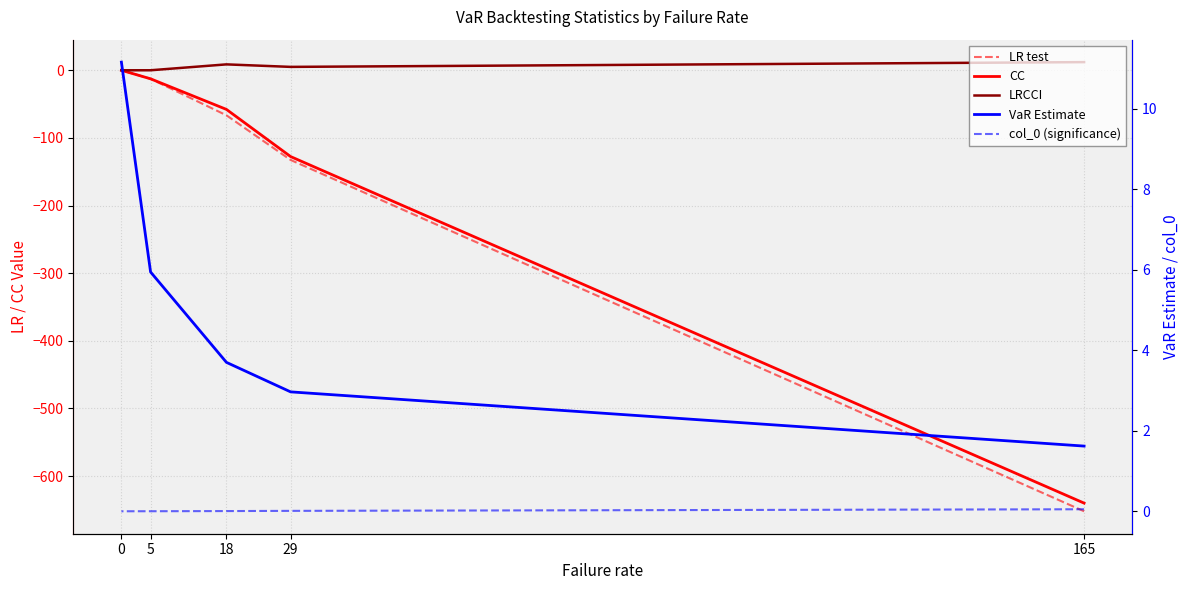

How many lines are shown in the chart?

5